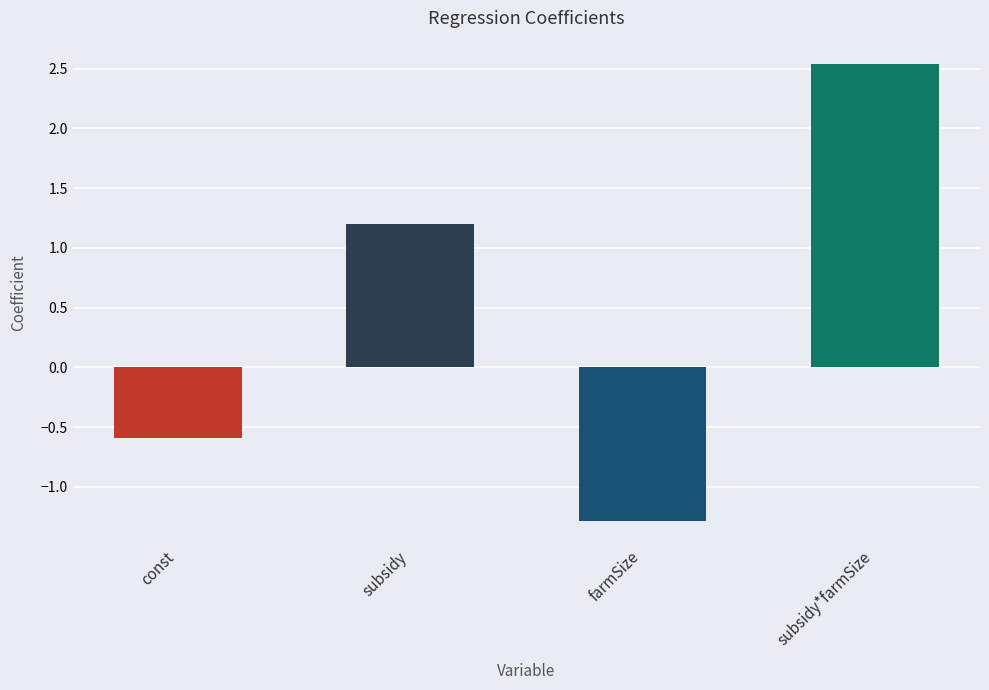

What is the difference between the values at const and subsidy?

1.8